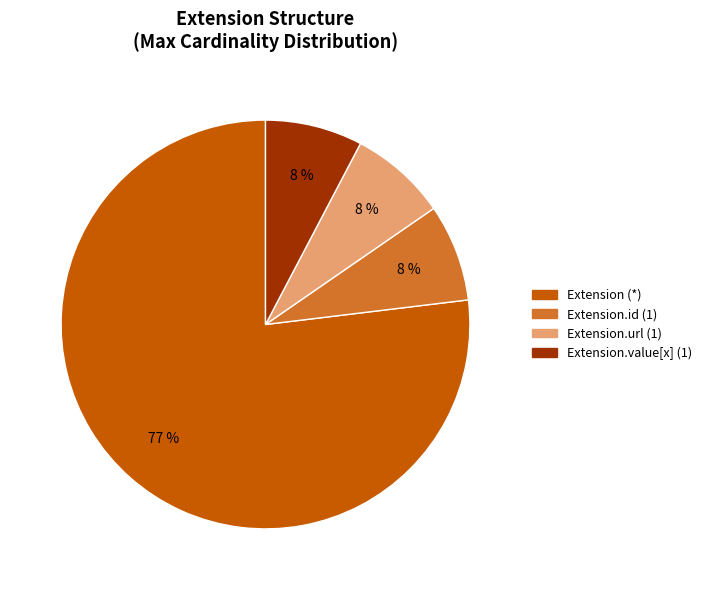

Which category accounts for the majority?

Extension (*)